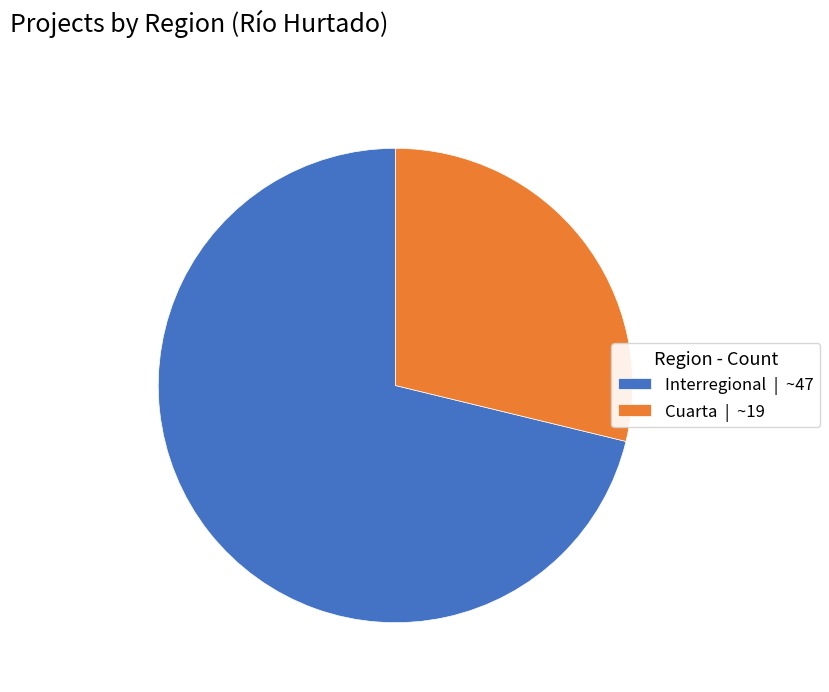

Does Cuarta account for over 50% of the chart?

No